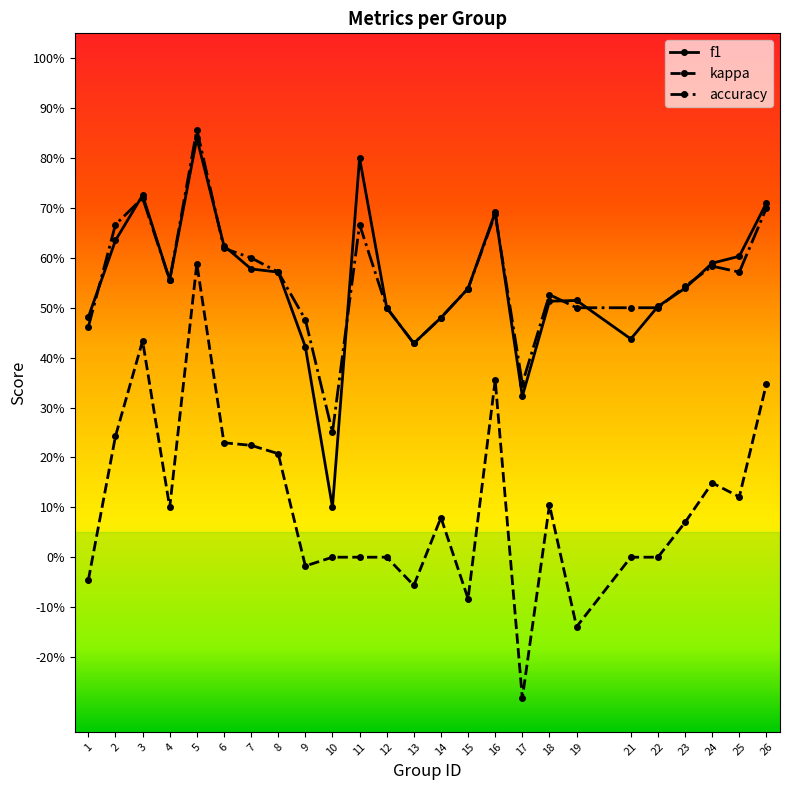

Is this an area chart (filled region under the line)?

No